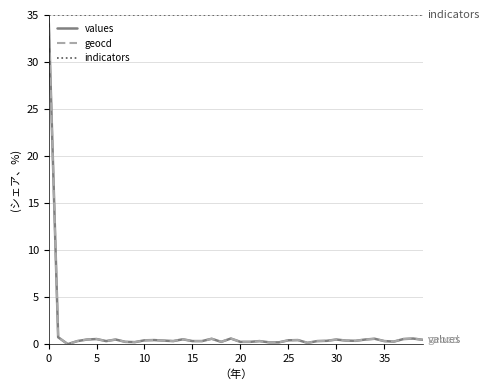

Which series has the largest total across all categories?

indicators